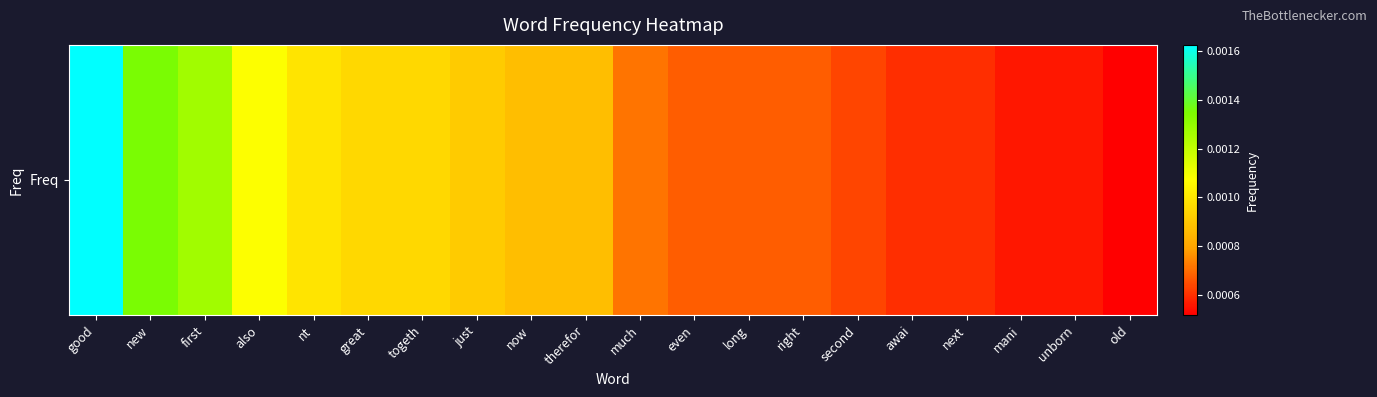

The value at long is 0.0. True or false?

True